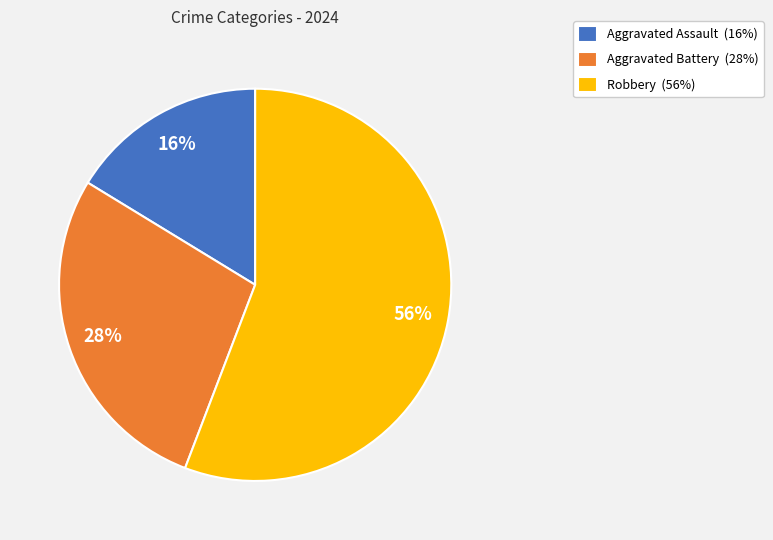

Rank the categories by value from lowest to highest.

Aggravated Assault, Aggravated Battery, Robbery